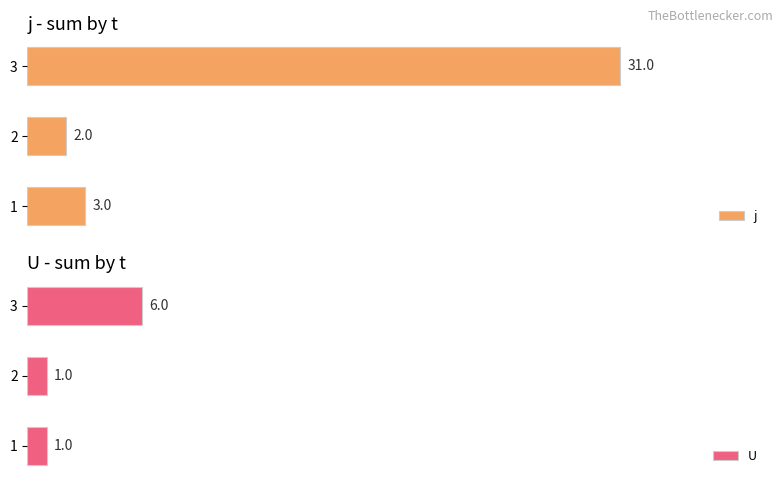

What is the maximum value shown in the chart?

31